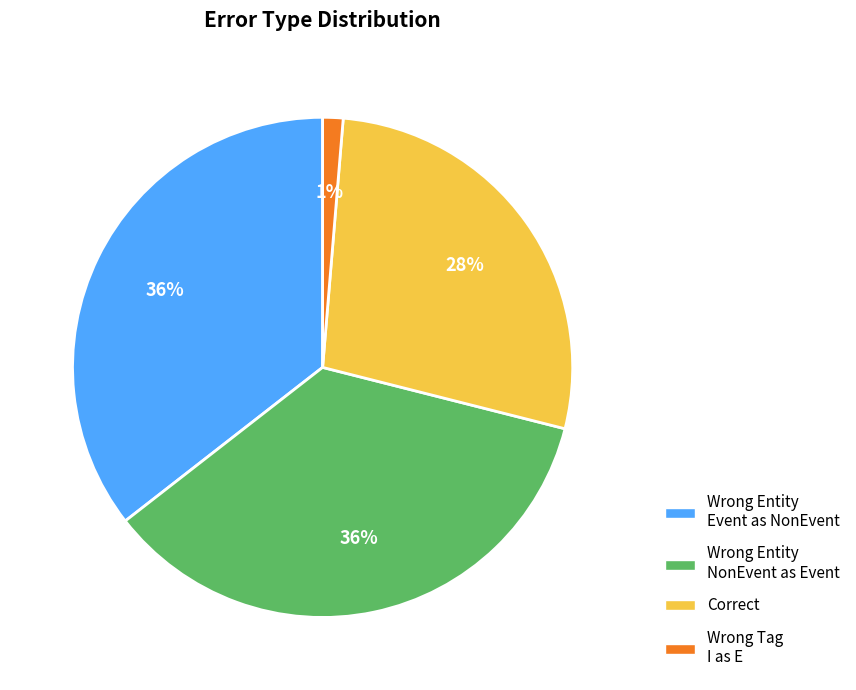

To the nearest percent, what is the average slice percentage?

25%